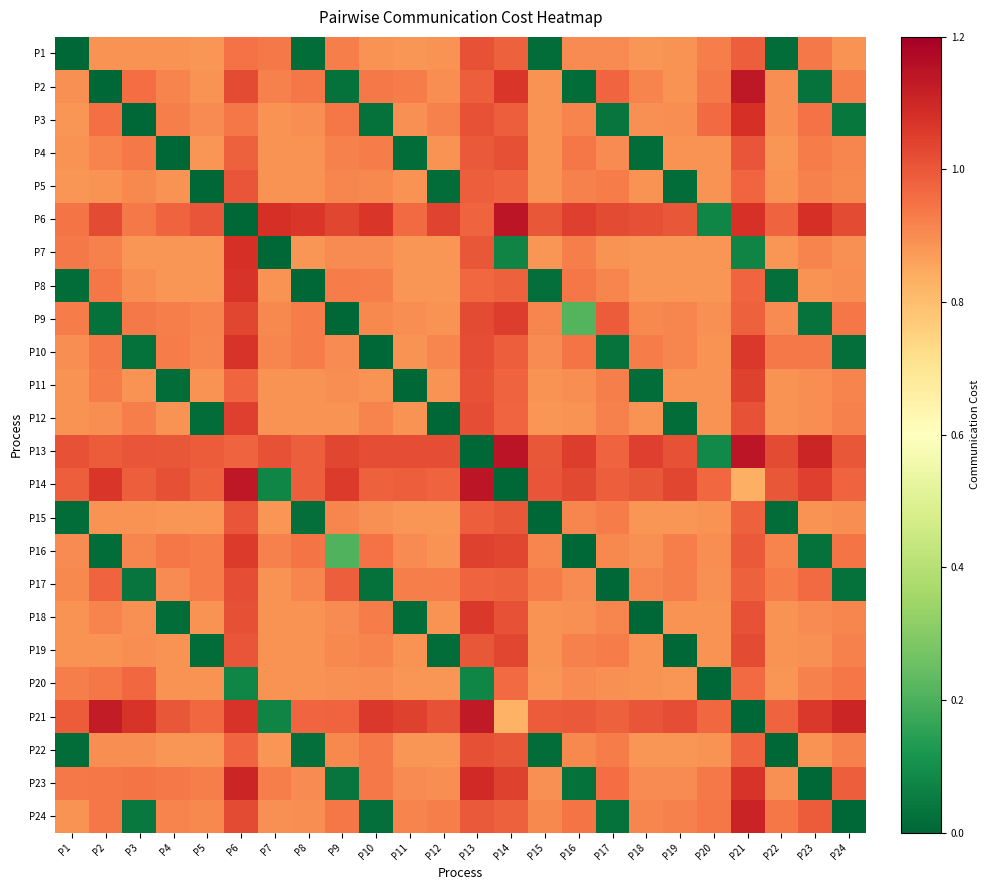

Between P17 and P16, which is larger?

P17